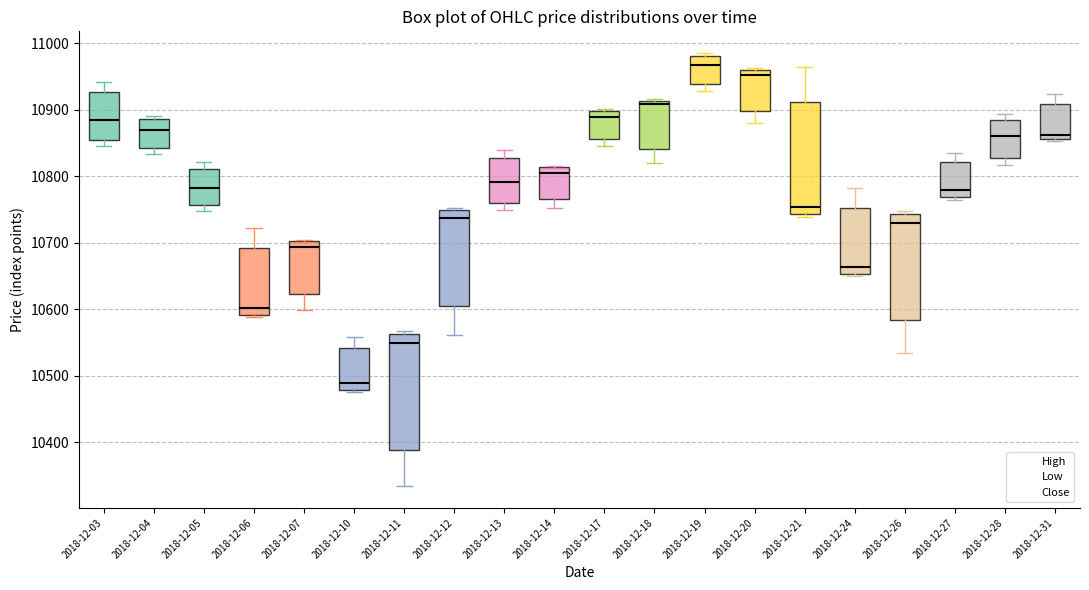

Reading left to right, transcribe this box plot: for each box, give where its median line is, the range the box spans, and where its two whiskers end, as read against the y-axis. The values are not printed on the chart, so give them approximately, as read against the axis.

2018-12-03: median 10880, box 10850 to 10930, whiskers 10850 (just below the box's lower edge) to 10940
2018-12-04: median 10870, box 10840 to 10890, whiskers 10830 to 10890 (just above the box's upper edge)
2018-12-05: median 10780, box 10760 to 10810, whiskers 10750 to 10820
2018-12-06: median 10600, box 10590 to 10690, whiskers 10590 (just below the box's lower edge) to 10720
2018-12-07: median 10690, box 10620 to 10700, whiskers 10600 to 10700
2018-12-10: median 10490, box 10480 to 10540, whiskers 10470 to 10560
2018-12-11: median 10550, box 10390 to 10560, whiskers 10330 to 10570
2018-12-12: median 10740, box 10610 to 10750, whiskers 10560 to 10750 (just above the box's upper edge)
2018-12-13: median 10790, box 10760 to 10830, whiskers 10750 to 10840
2018-12-14: median 10810 (just below the box's upper edge), box 10770 to 10810, whiskers 10750 to 10820
2018-12-17: median 10890, box 10860 to 10900, whiskers 10840 to 10900
2018-12-18: median 10910 (just below the box's upper edge), box 10840 to 10910, whiskers 10820 to 10920
2018-12-19: median 10970, box 10940 to 10980, whiskers 10930 to 10990
2018-12-20: median 10950, box 10900 to 10960, whiskers 10880 to 10960
2018-12-21: median 10750, box 10740 to 10910, whiskers 10740 (just below the box's lower edge) to 10960
2018-12-24: median 10660, box 10650 to 10750, whiskers 10650 (just below the box's lower edge) to 10780
2018-12-26: median 10730, box 10580 to 10740, whiskers 10530 to 10750
2018-12-27: median 10780, box 10770 to 10820, whiskers 10760 to 10830
2018-12-28: median 10860, box 10830 to 10890, whiskers 10820 to 10890 (just above the box's upper edge)
2018-12-31: median 10860 (just above the box's lower edge), box 10860 to 10910, whiskers 10850 to 10920